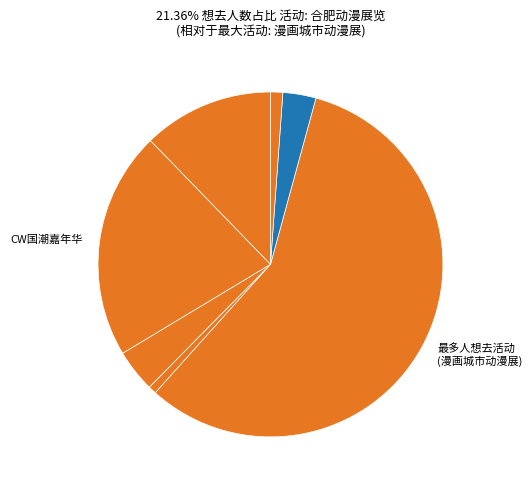

What is the smallest slice in the pie chart?

合肥·原&铁&崩 only展